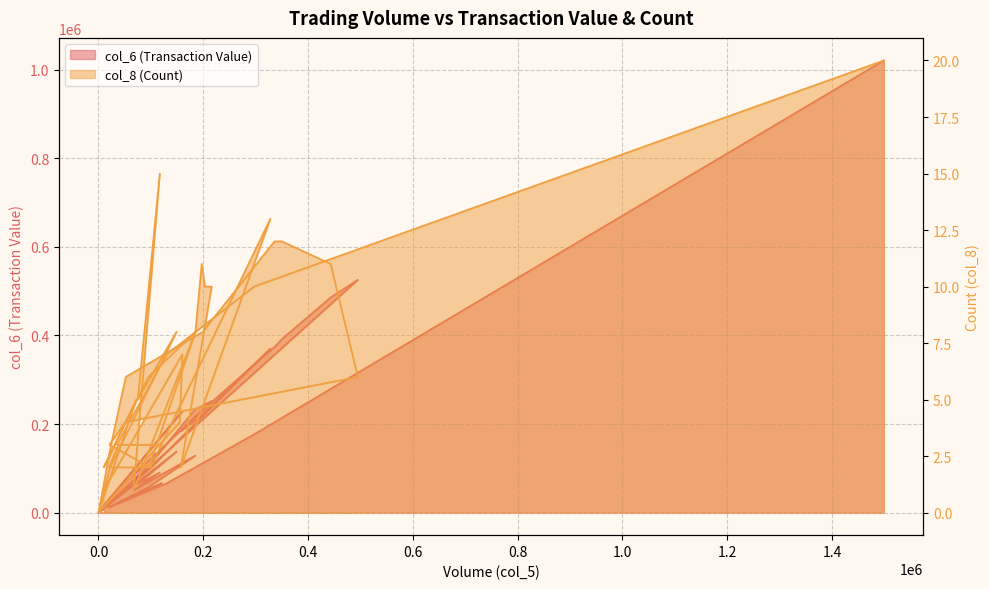

True or false: col_8 (Count) has more than 2 points higher than both neighbors.

True